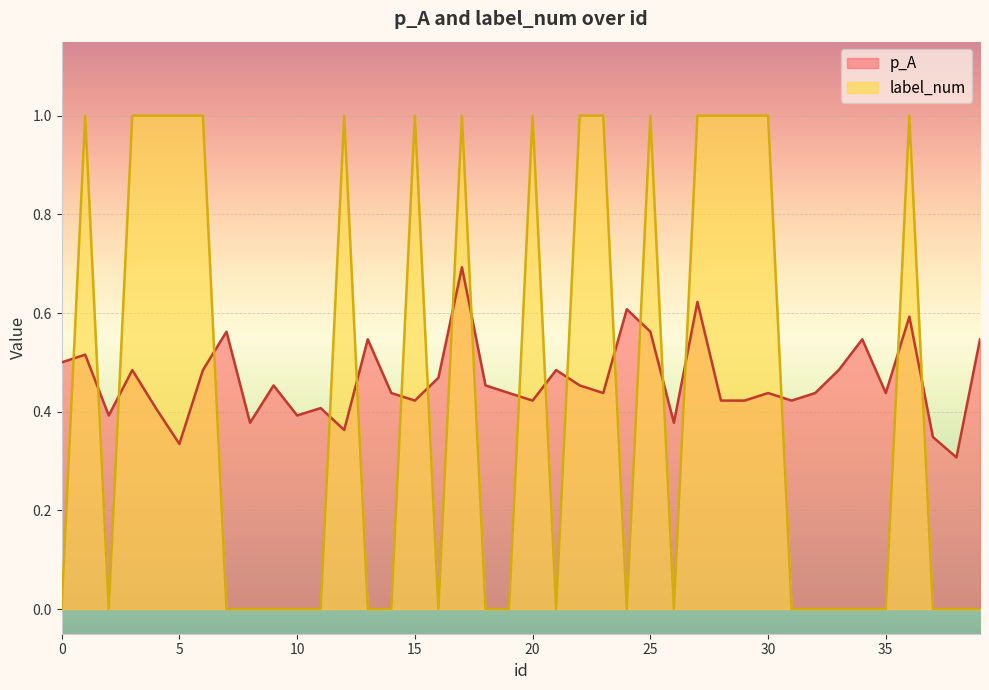

How many lines are shown in the chart?

2